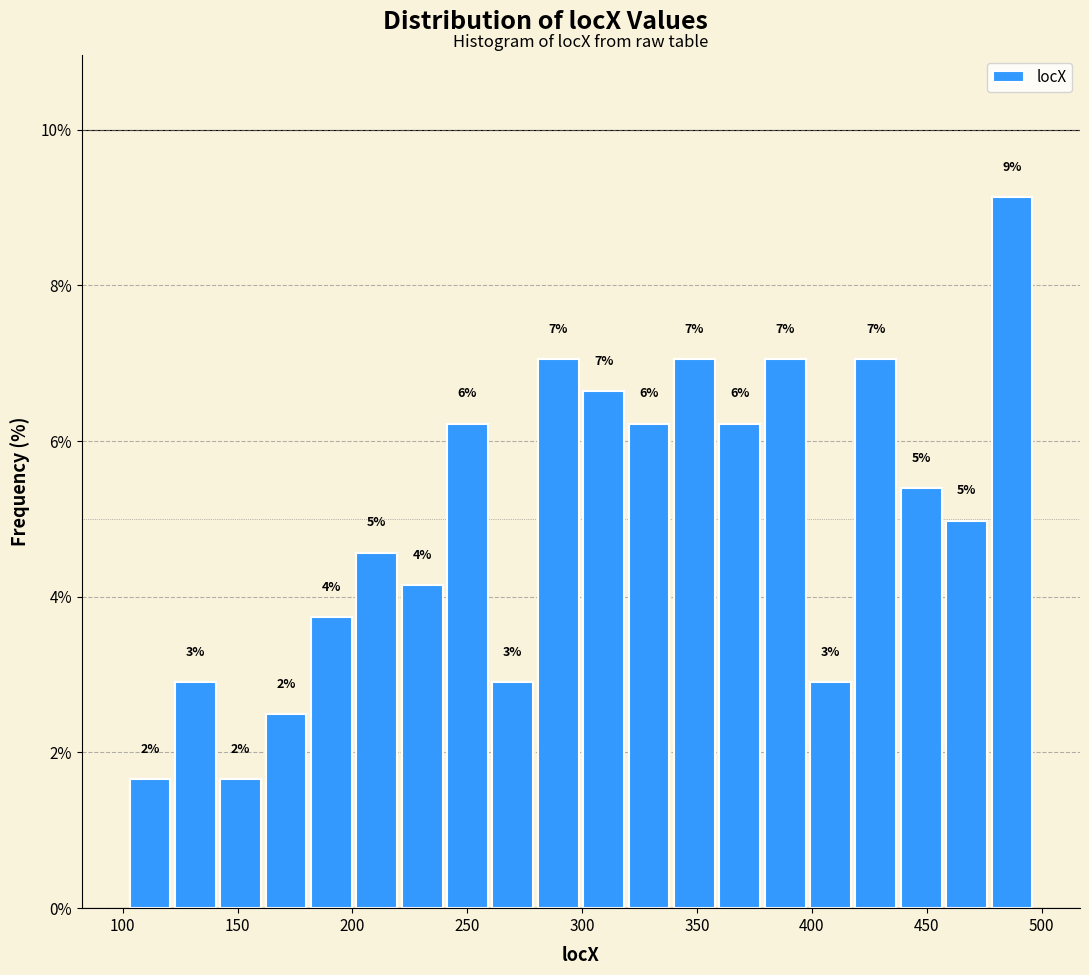

Read against the x-axis, roughly where is the centre of the tallest bar?

485